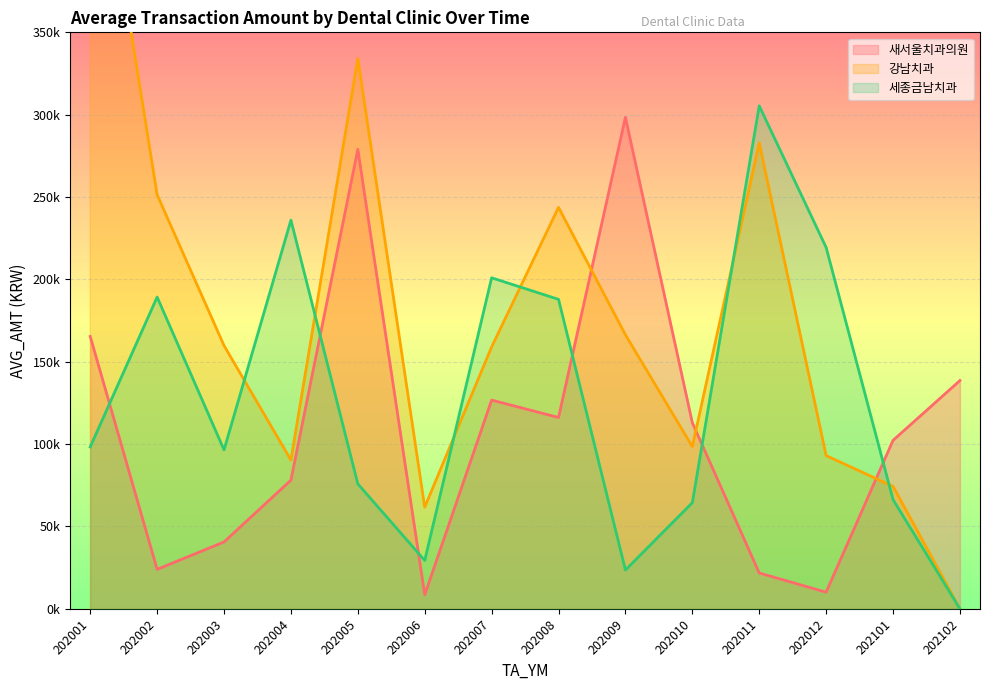

How many positive values does the 강남치과 series have?

13